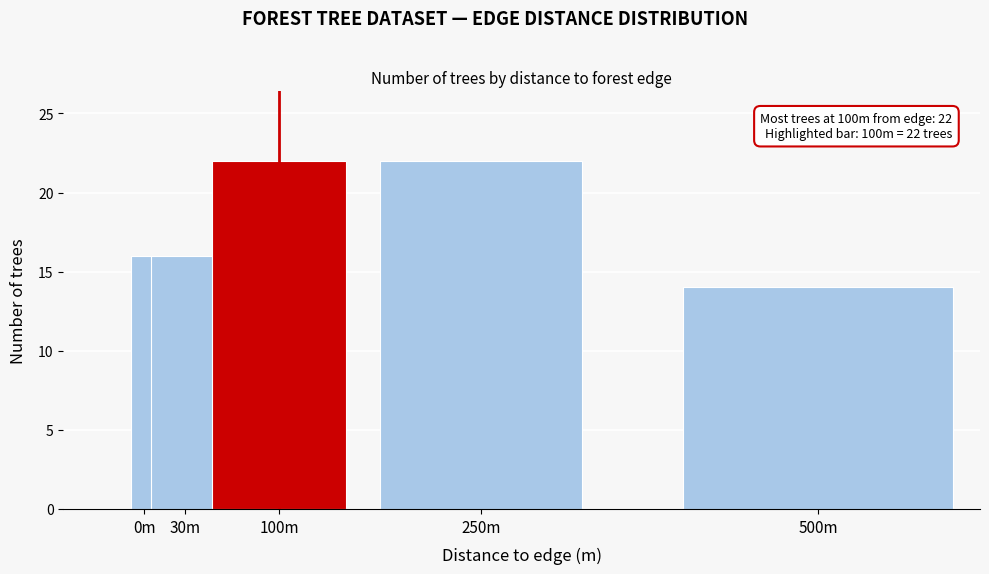

Reading left to right, extract all data points from this chart.

16	16	22	22	14